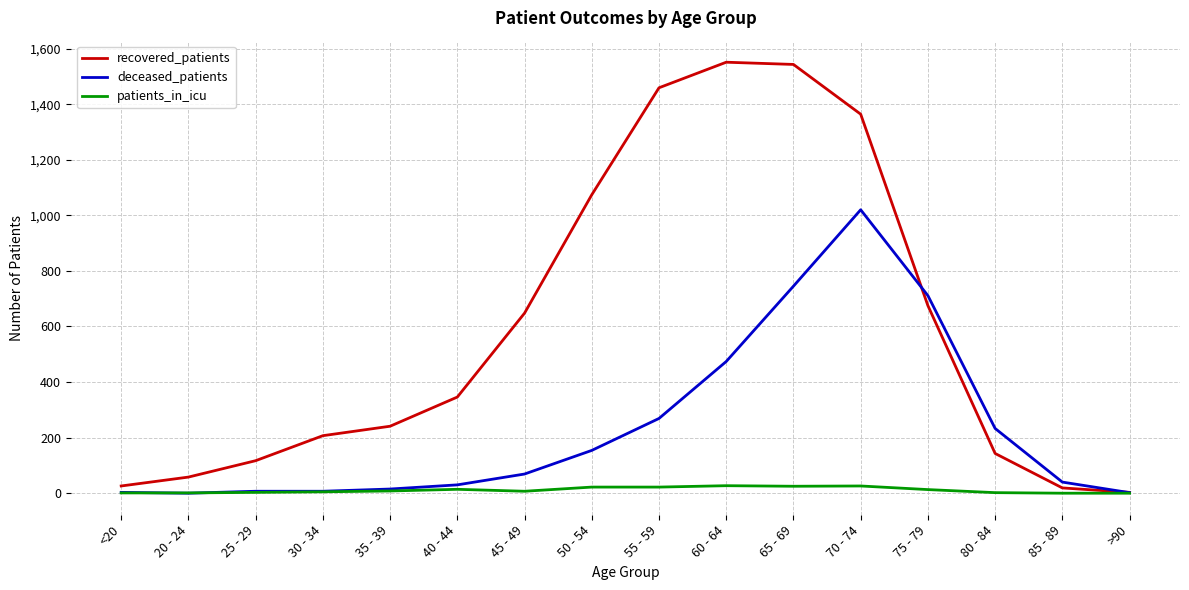

List the series in order of their peak value, lowest first.

patients_in_icu, deceased_patients, recovered_patients